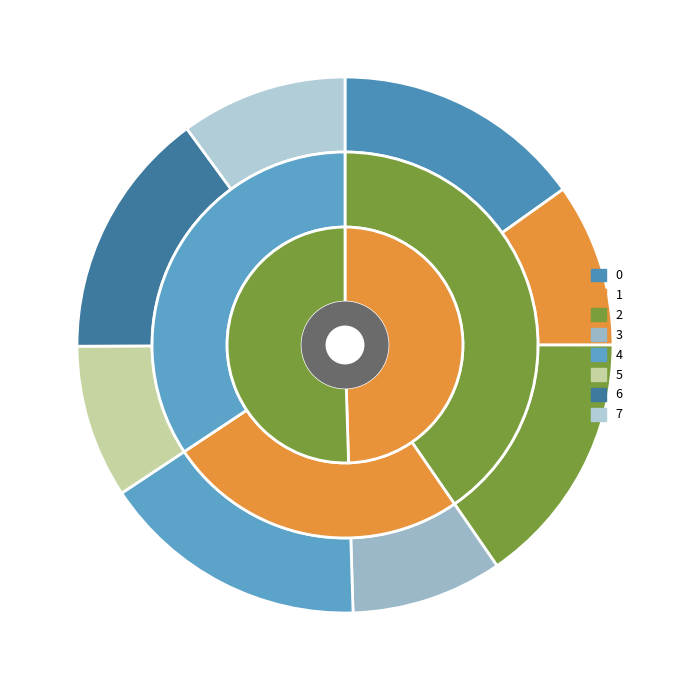

To the nearest percent, what is the difference between the 5 and 6 slice percentages?

6%